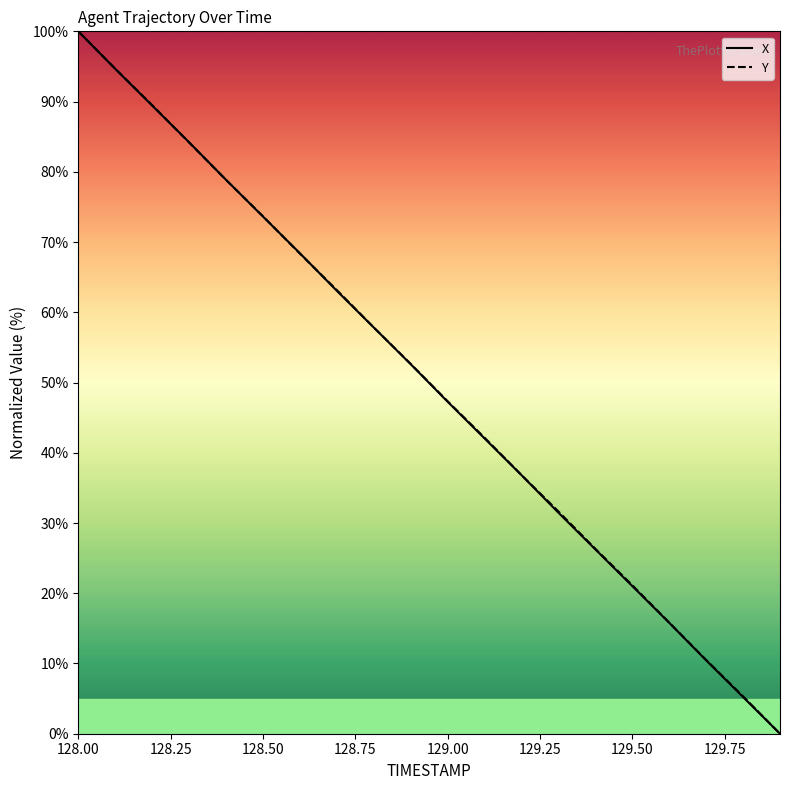

What is the greatest value displayed?

100.0